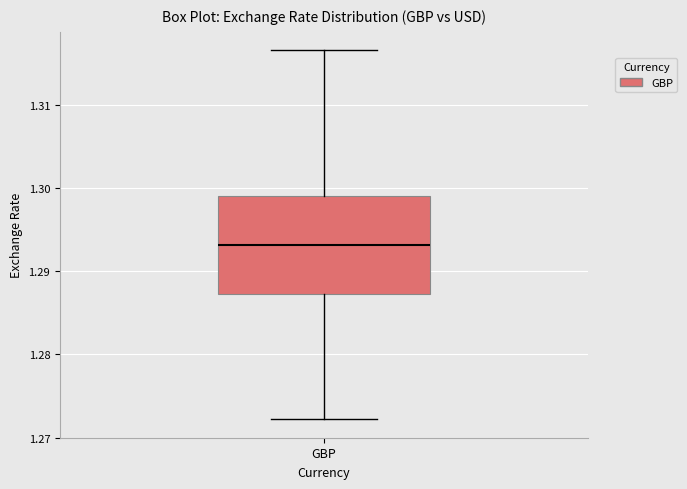

Read this box plot against the y-axis: the position of the median line, the range covered by the box, and the ends of both whiskers. The values are not printed on the chart, so give them approximately, as read against the axis.

median 1.293, box 1.287 to 1.299, whiskers 1.272 to 1.317